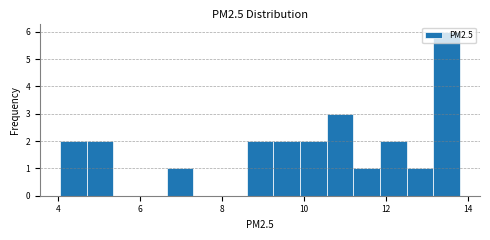

Read against the x-axis, roughly where is the centre of the tallest bar?

13.4